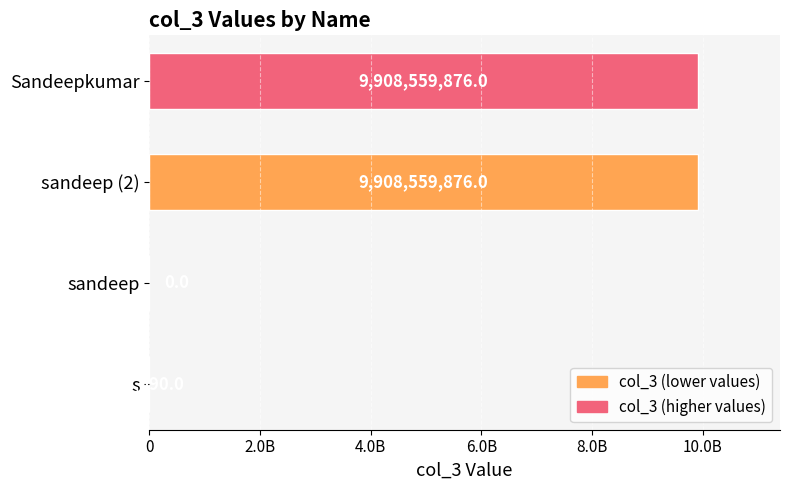

Are the bars horizontal?

Yes